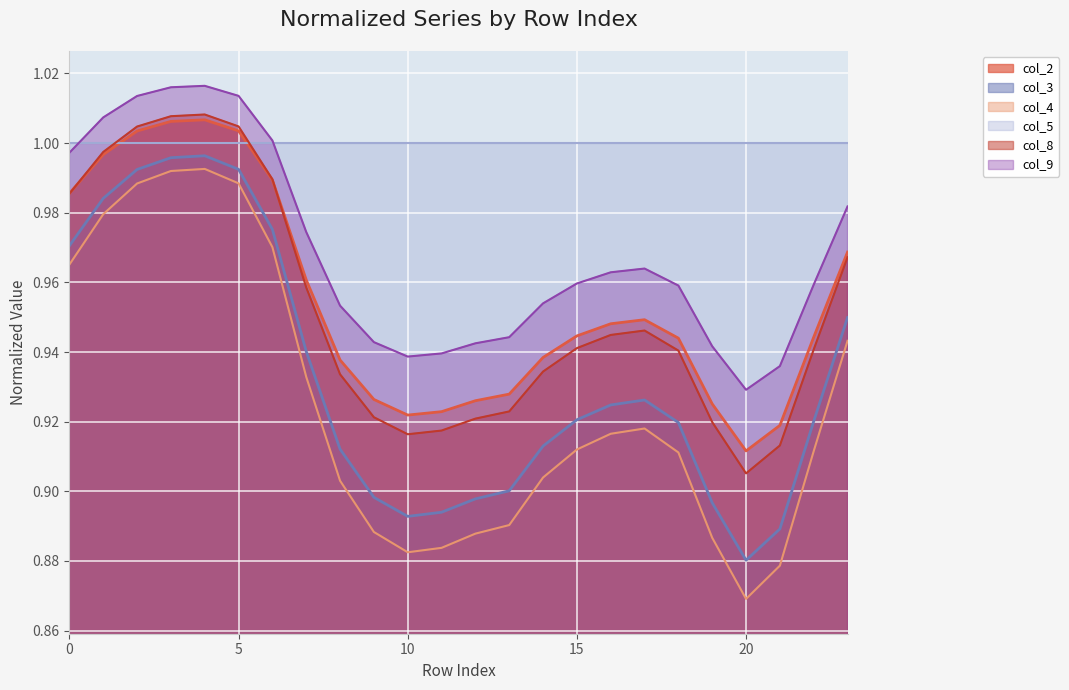

Which category has the lowest value across all series?

20